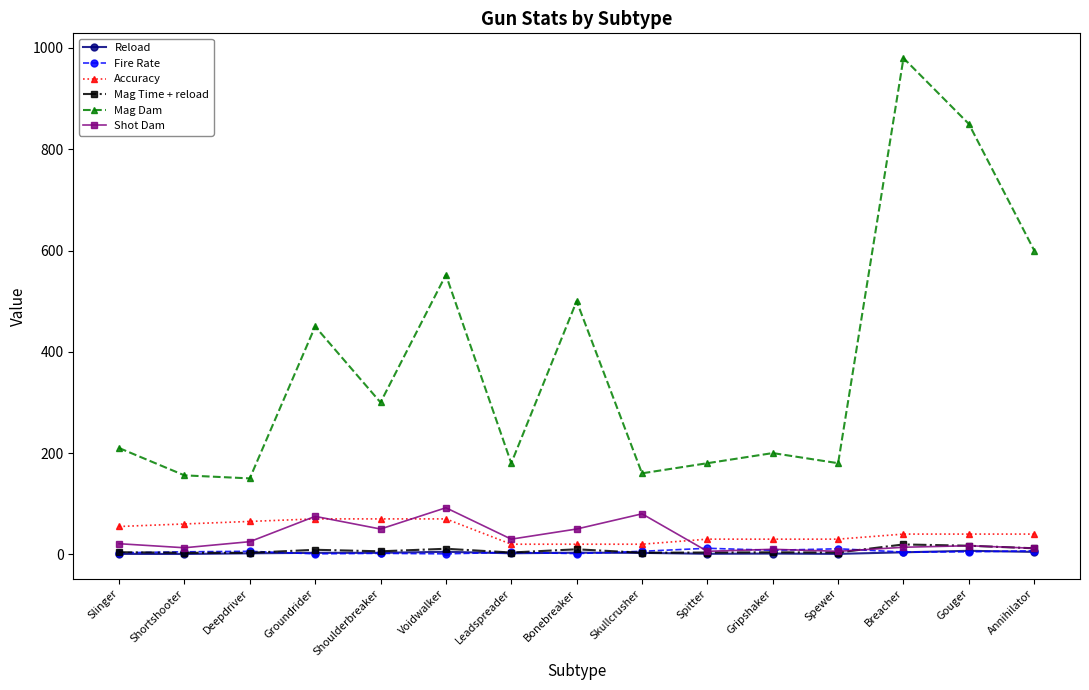

What is the minimum value for Mag Dam?

150.0